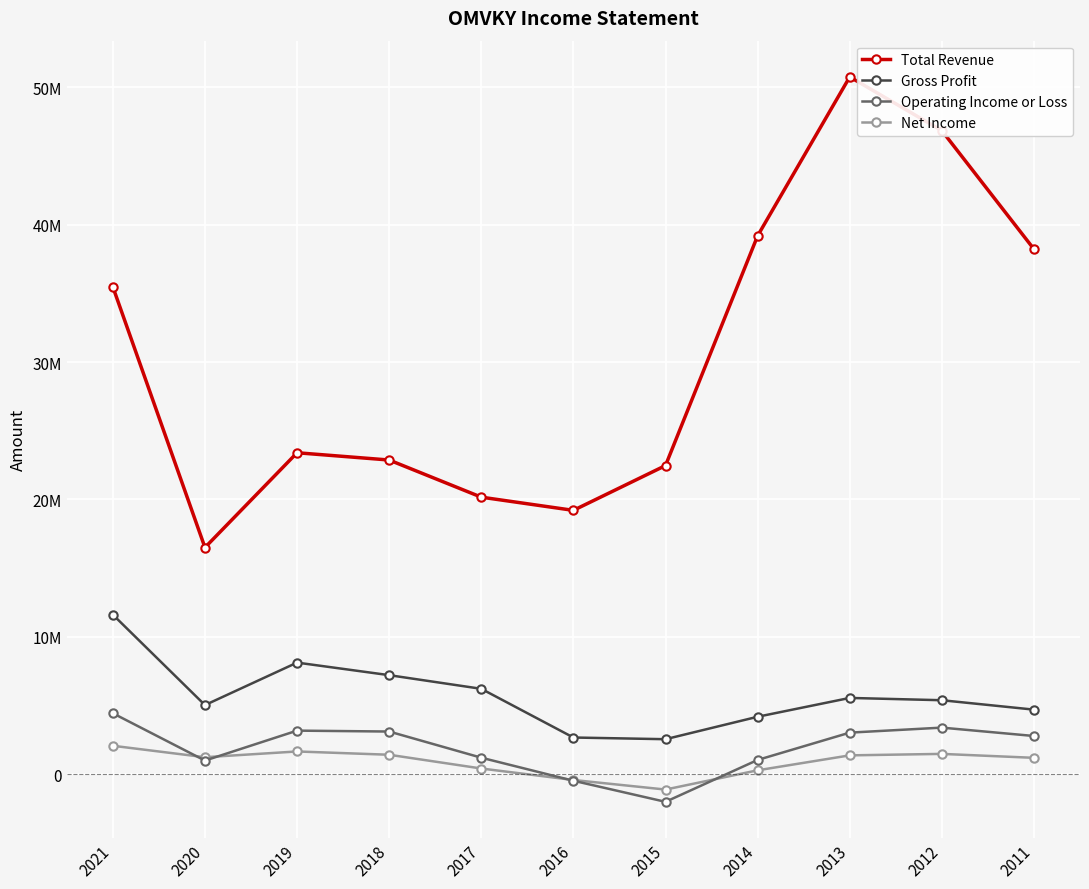

At which label is Operating Income or Loss closest to 1231300?

2017